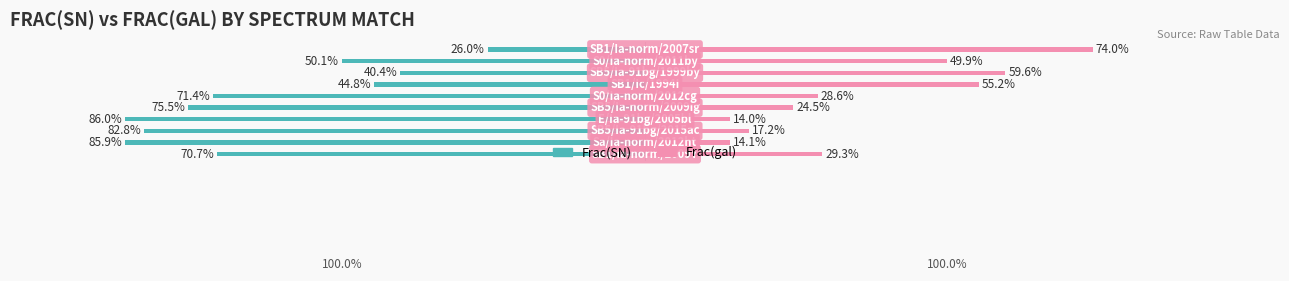

How many values in the Frac(gal) series exceed 29?

5